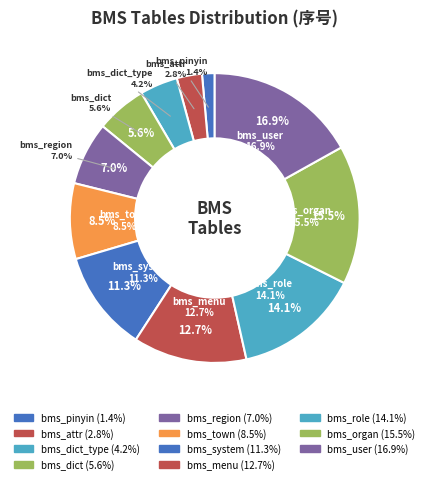

The bms_dict slice represents 16% of the pie. True or false?

False